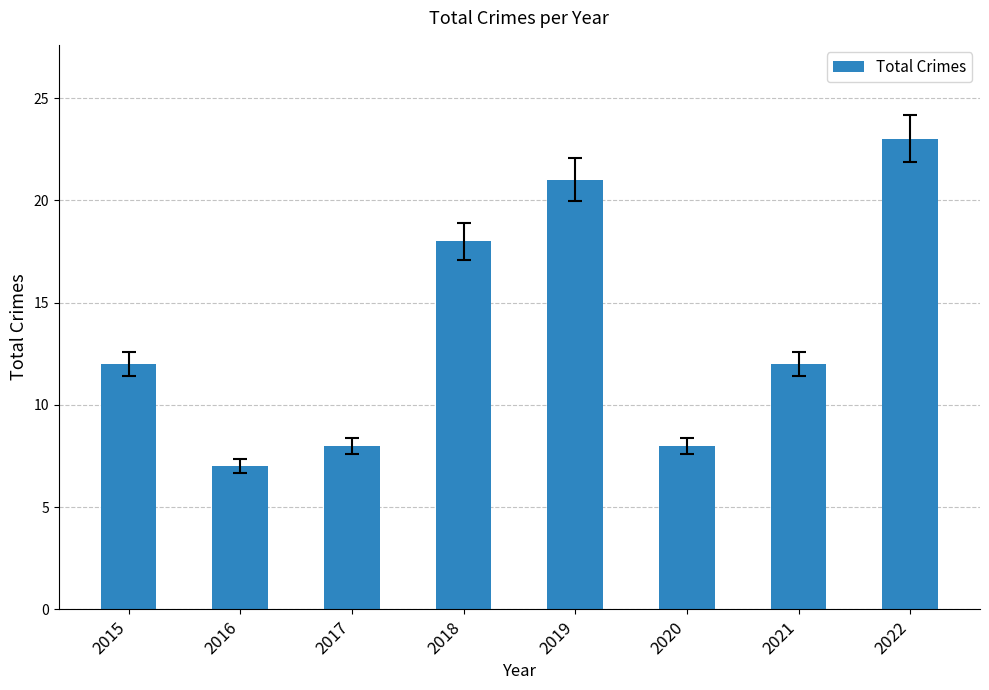

The chart shows a value of 8 at 2020. True or false?

True